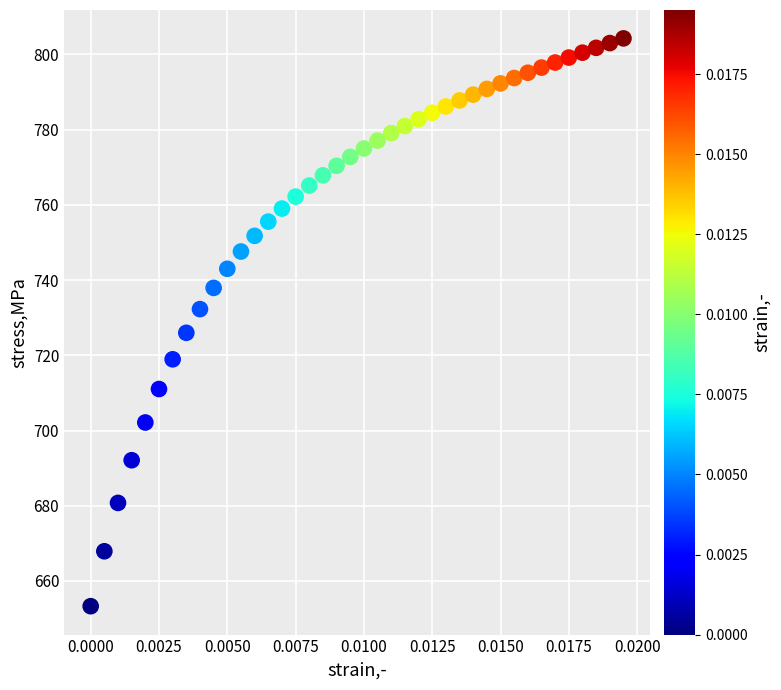

What Y value in the scatter plot is closest to 728?

726.0